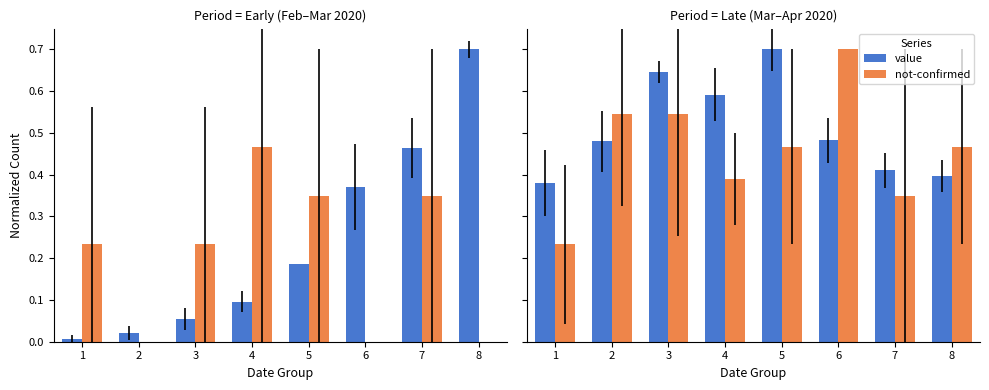

Rank the series at 6 from lowest to highest value.

value, not-confirmed